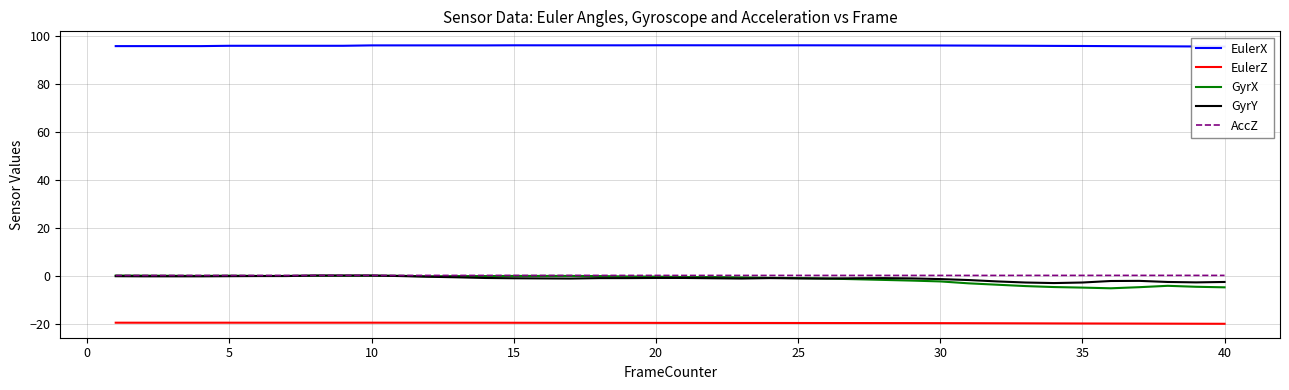

Which series has the largest total across all categories?

EulerX